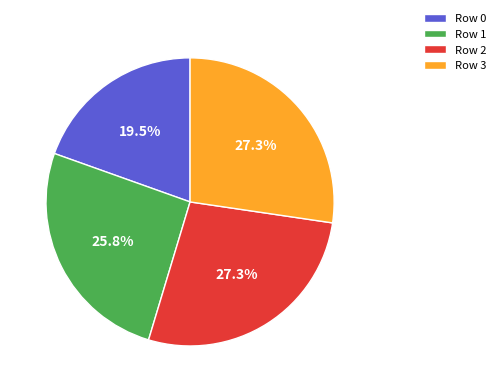

Between Row 3 and Row 0, which is larger?

Row 3